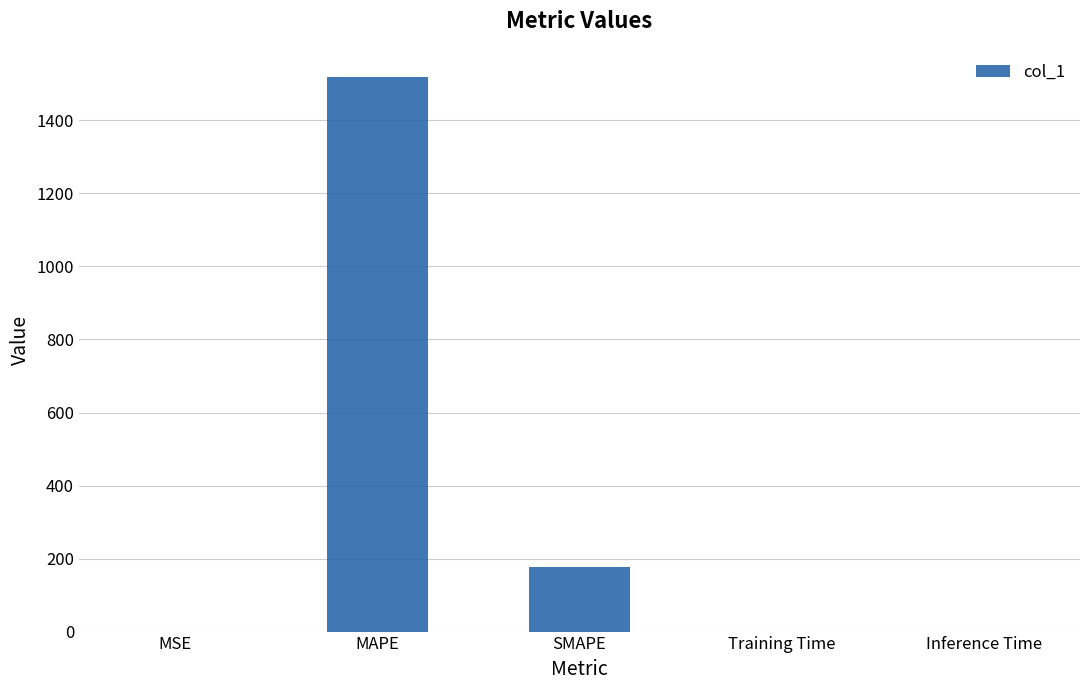

At which label is the value closest to 760?

SMAPE